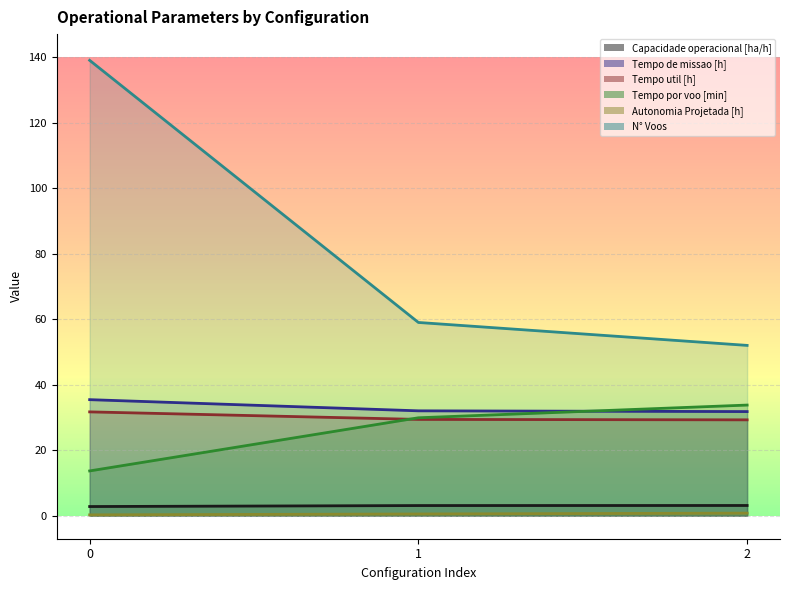

What is the value of the Tempo por voo [min] point at the 3rd from the left?

33.8